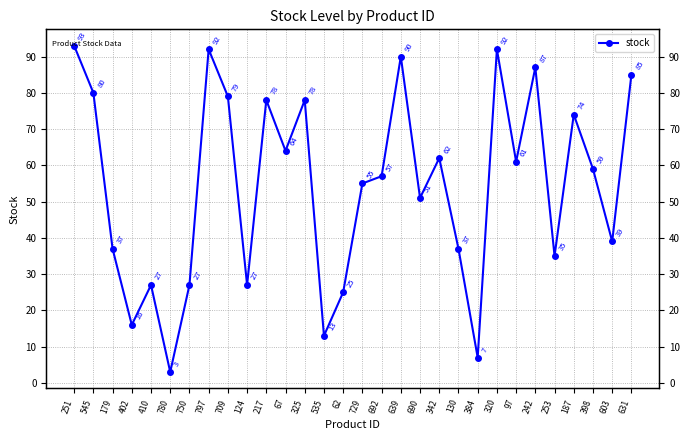

How many data points are less than 59?

15